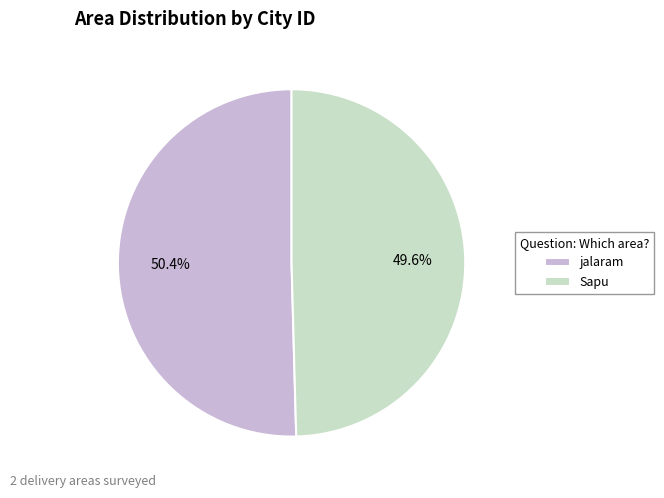

What percentage is the Sapu slice, to the nearest percent?

50%